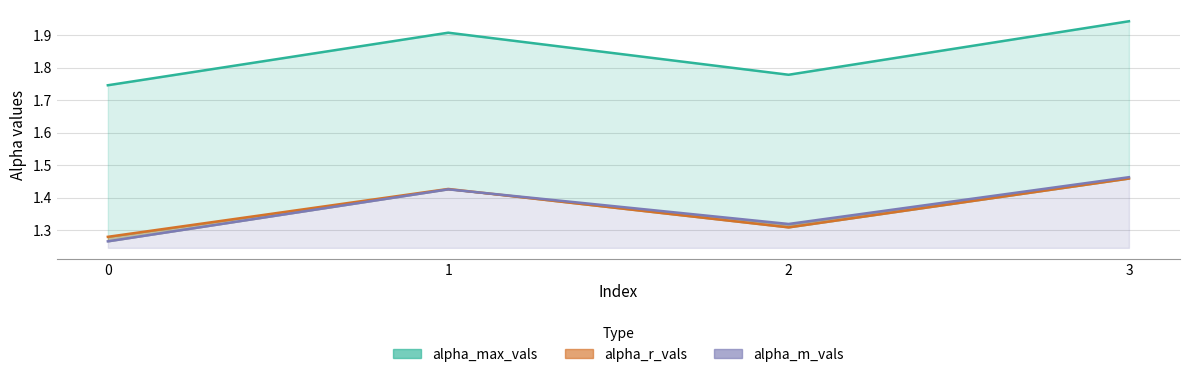

What is the minimum value for alpha_max_vals?

1.7